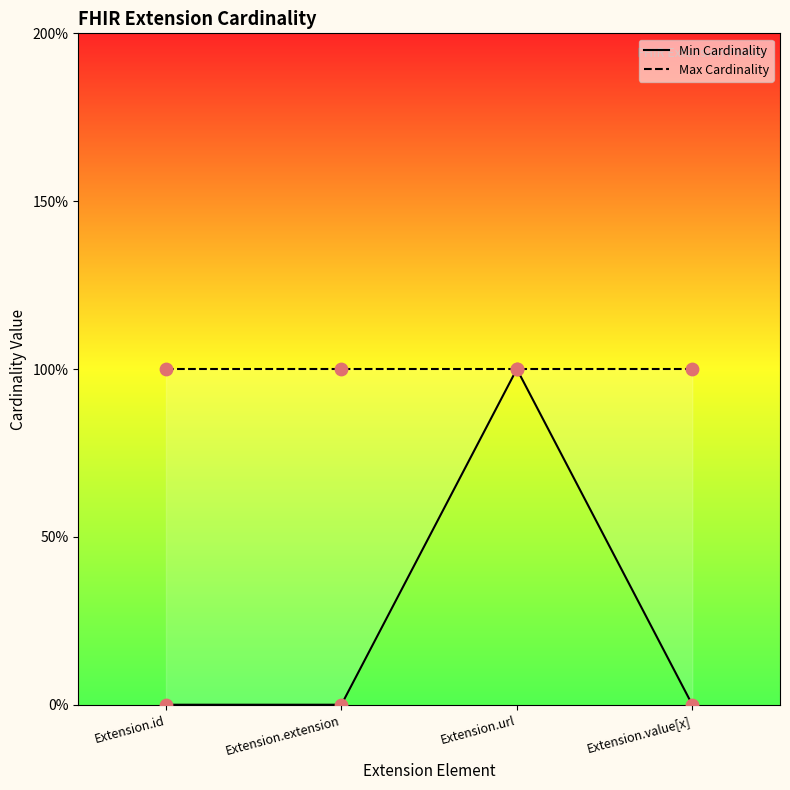

Which has a higher value, Extension.id or Extension.url?

Extension.url